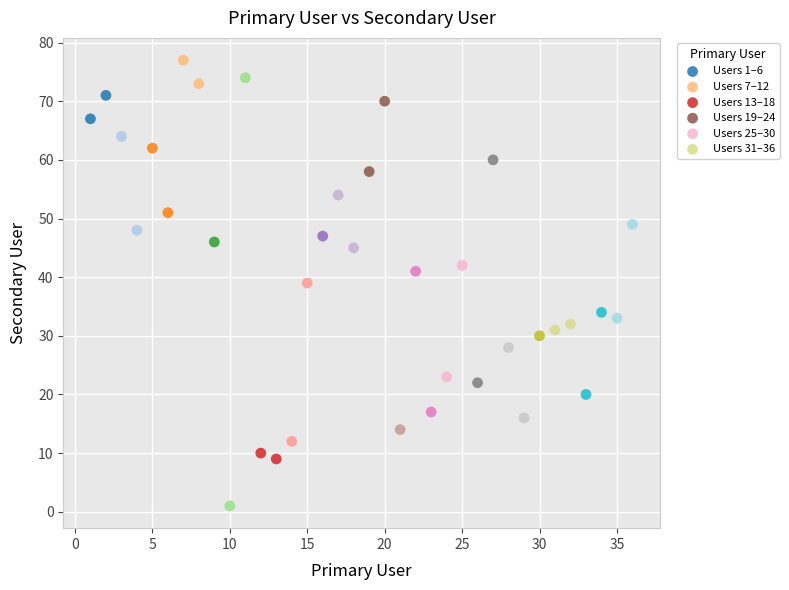

Which series contains the highest Y value?

Users 7–12